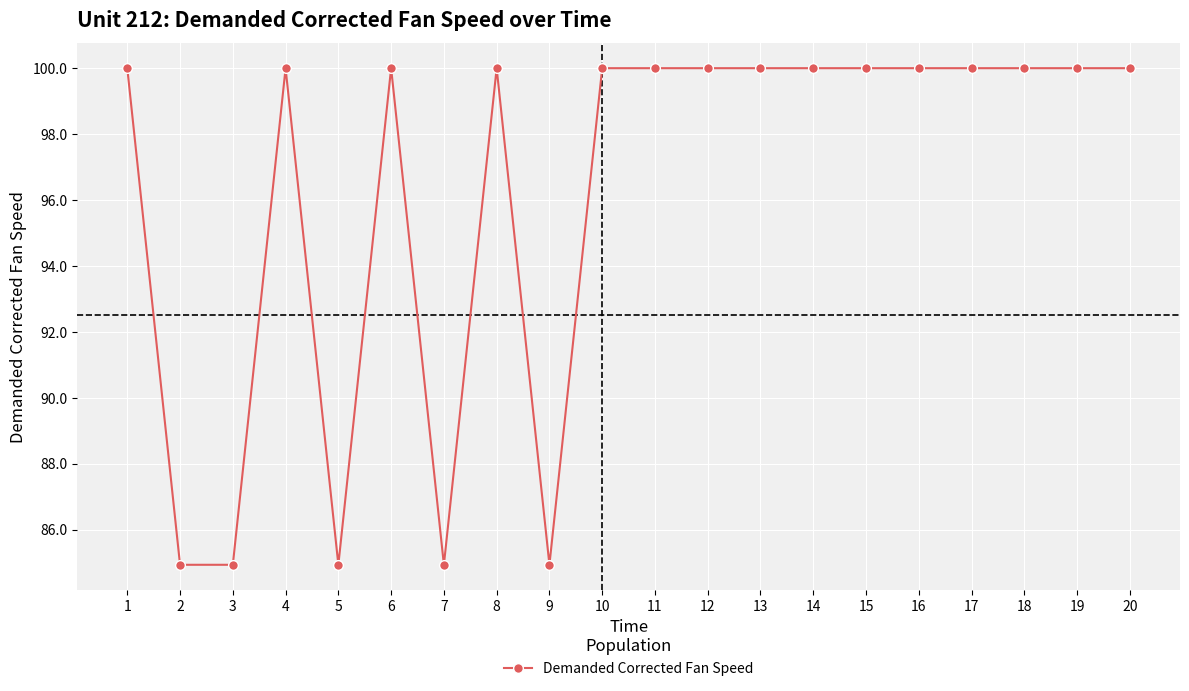

What is the value of the 7th point from the left?

84.9